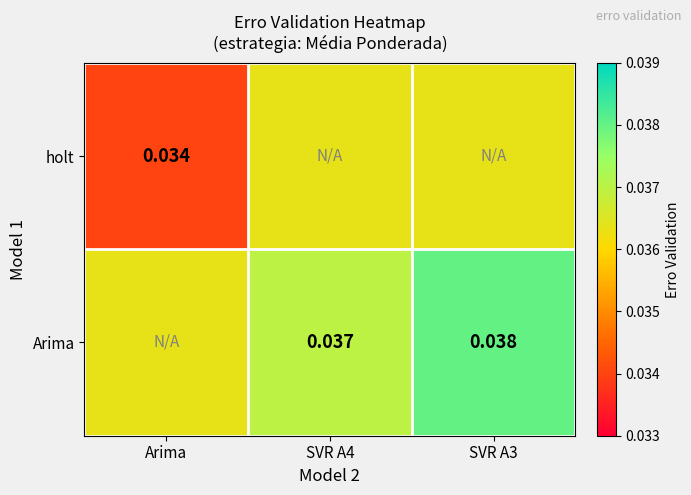

Which has a higher value, SVR A3 or SVR A4?

SVR A3